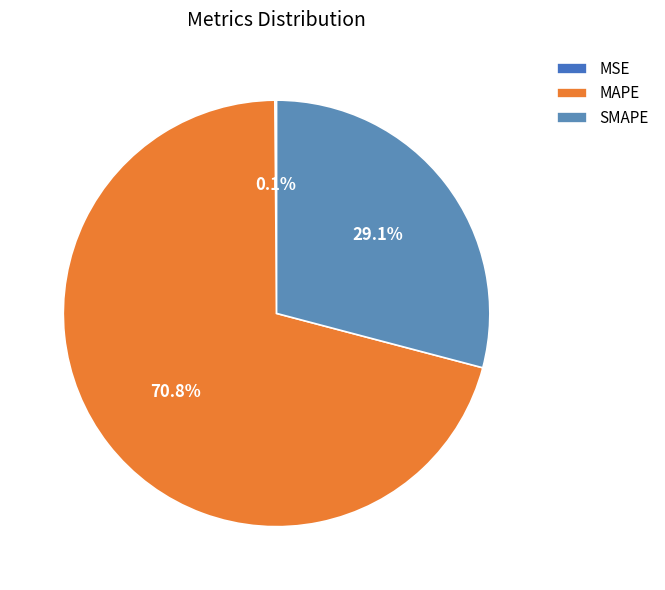

To the nearest percent, what is the combined percentage of SMAPE and MAPE?

100%